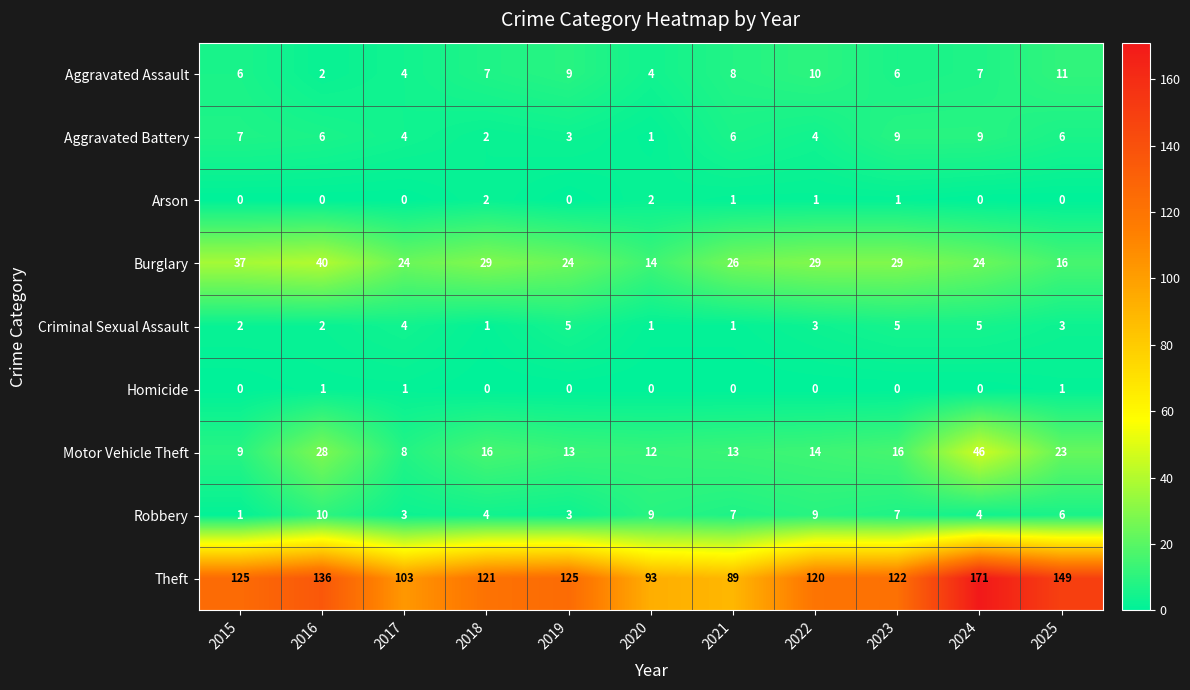

How many data points in Aggravated Assault are less than 7?

5